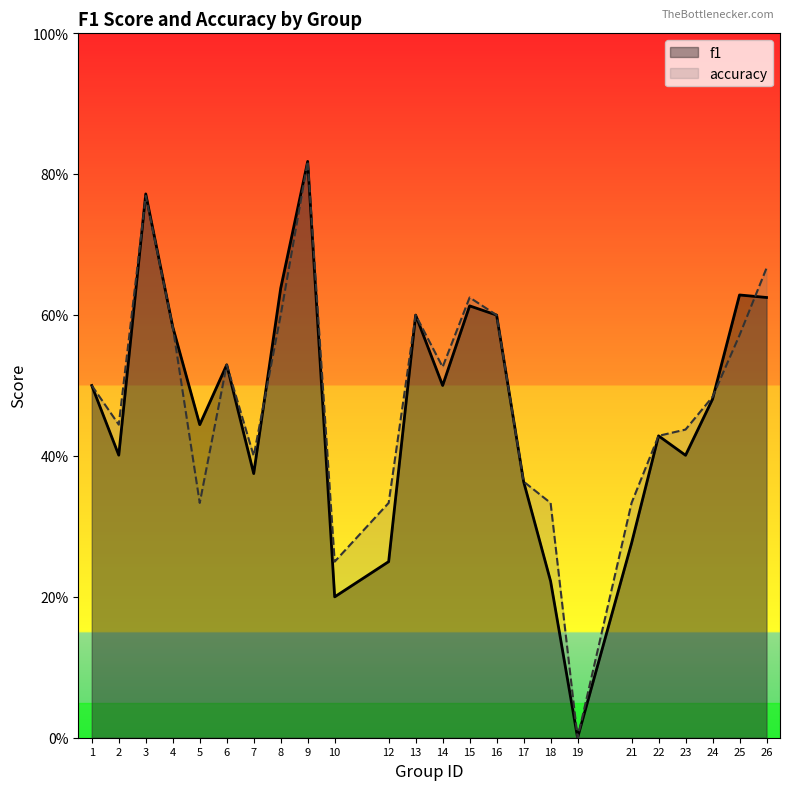

Rank the series by their maximum value, from lowest to highest.

f1, accuracy